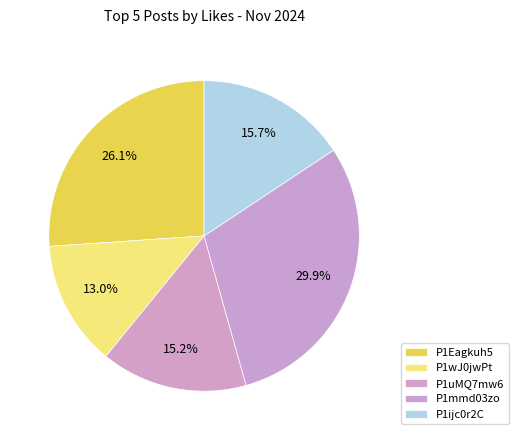

To the nearest percent, what portion does P1mmd03zo represent?

30%